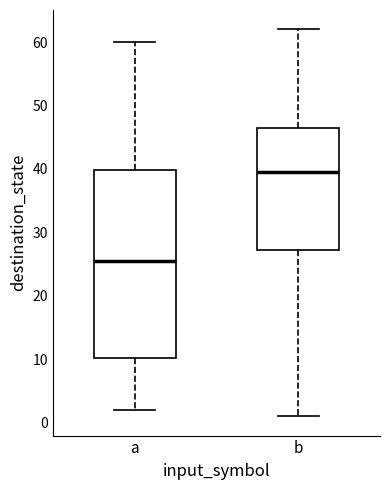

Comparing the boxes themselves (not the whiskers), which one is the tallest?

a